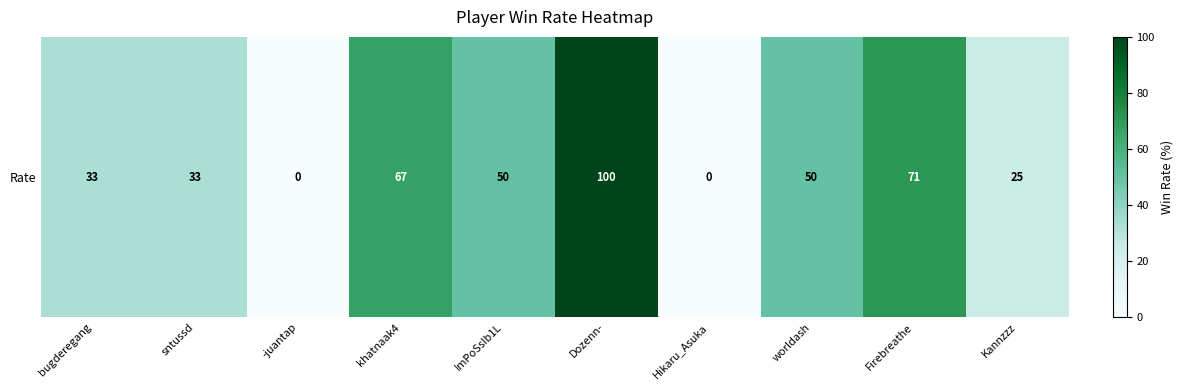

The chart shows a value of 16 at ImPoSsIb1L. True or false?

False